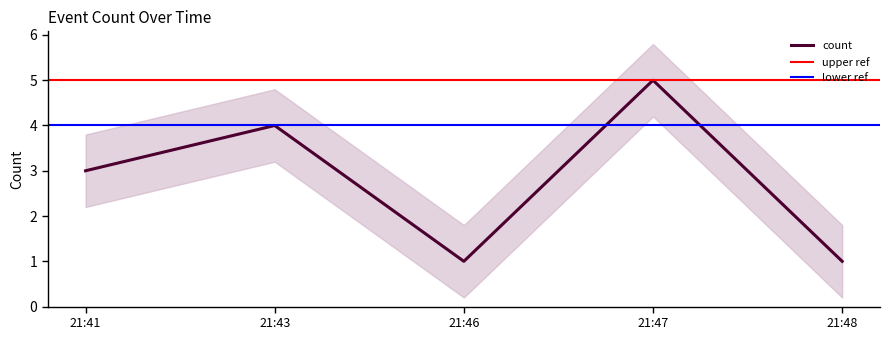

The value of count at 21:46 is 2. True or false?

False